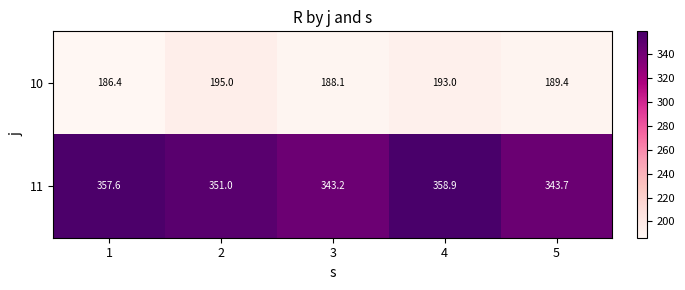

At which label is 10 closest to 190?

5